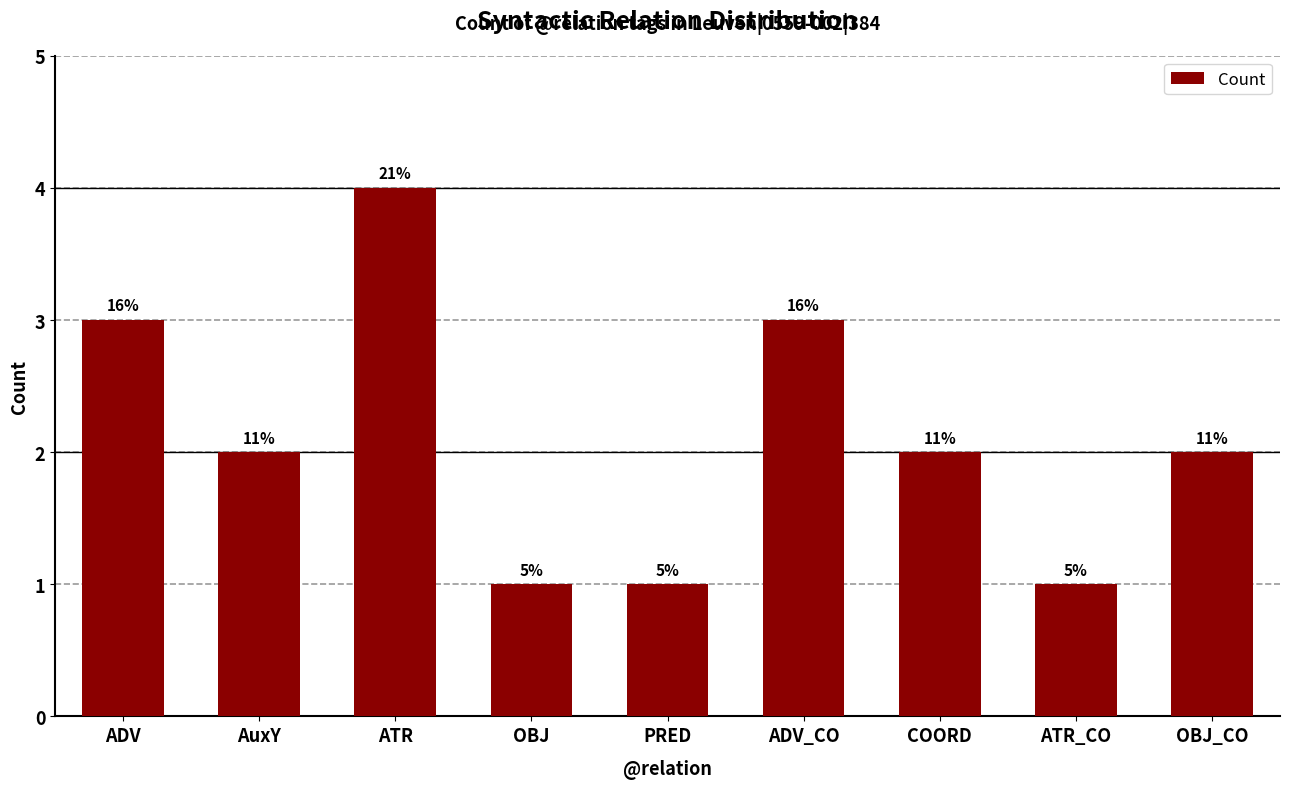

How many bars are there in total?

9